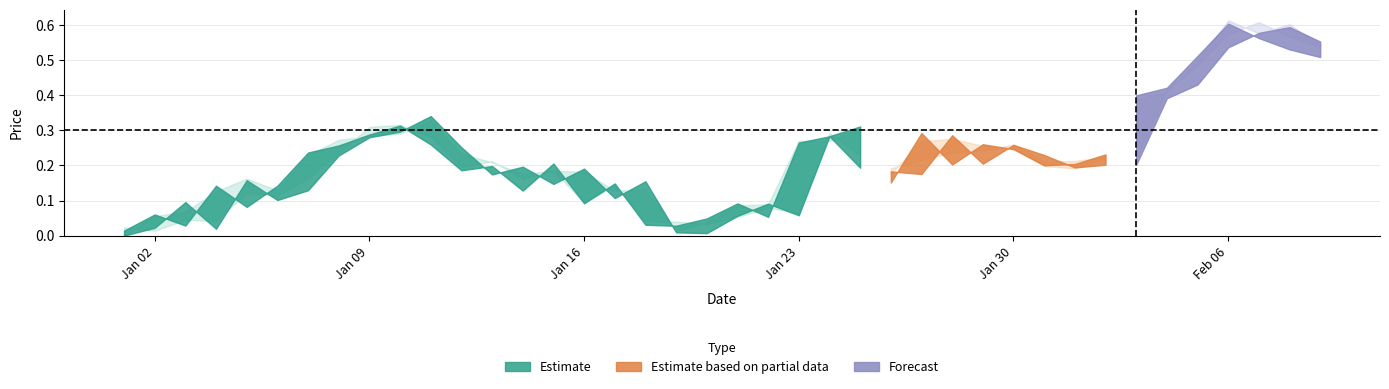

What is the difference between the maximum and minimum values in the High series?

0.6